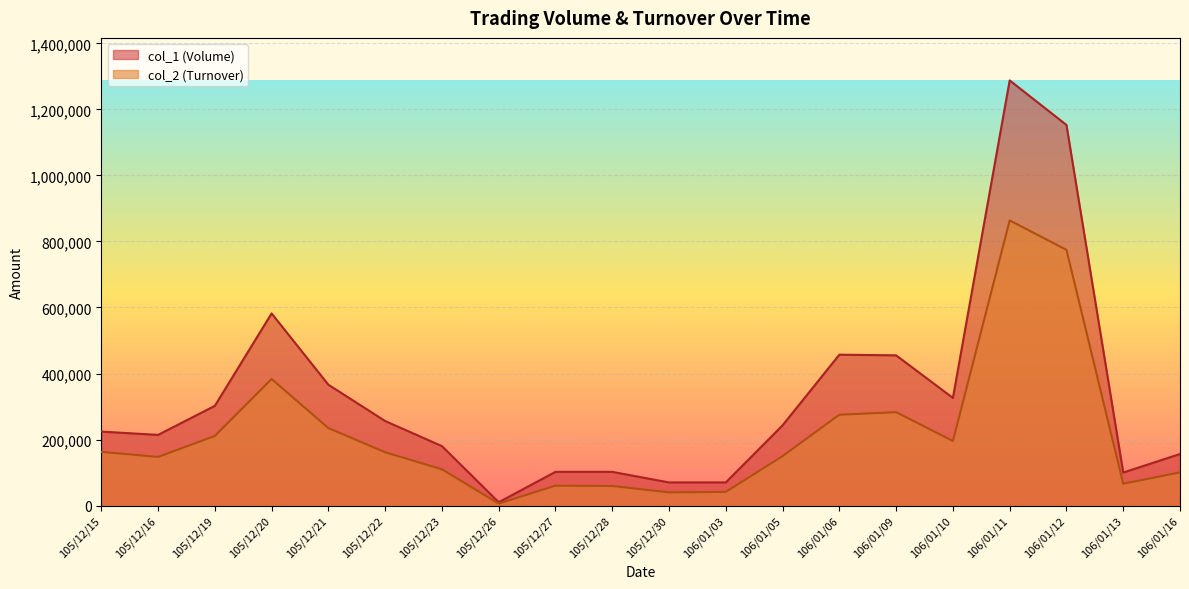

At which category does the chart reach its peak across all series?

106/01/11